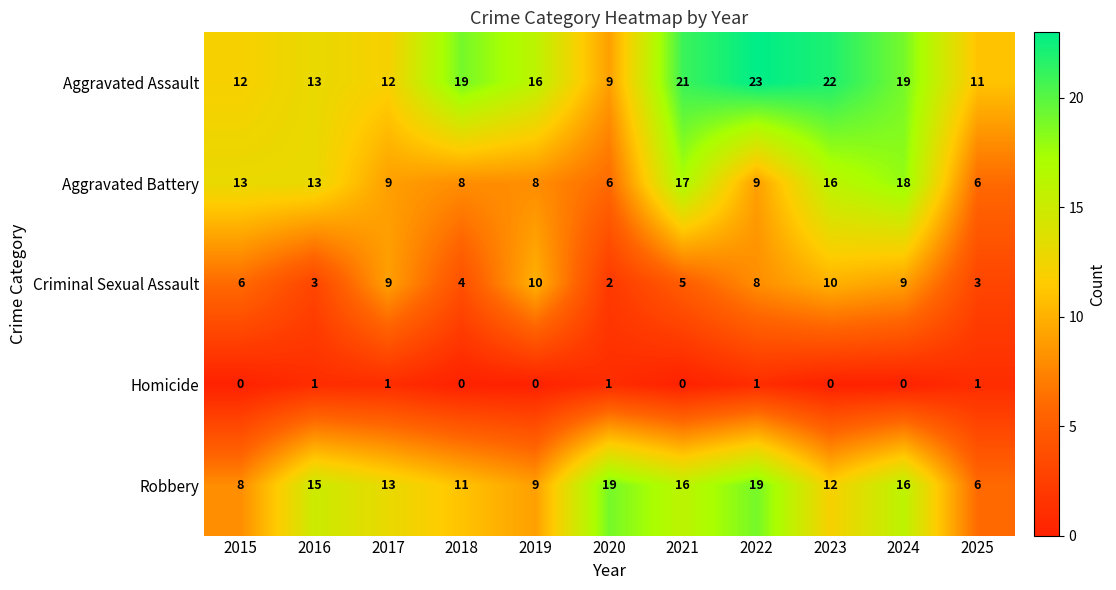

What is the greatest value displayed?

23